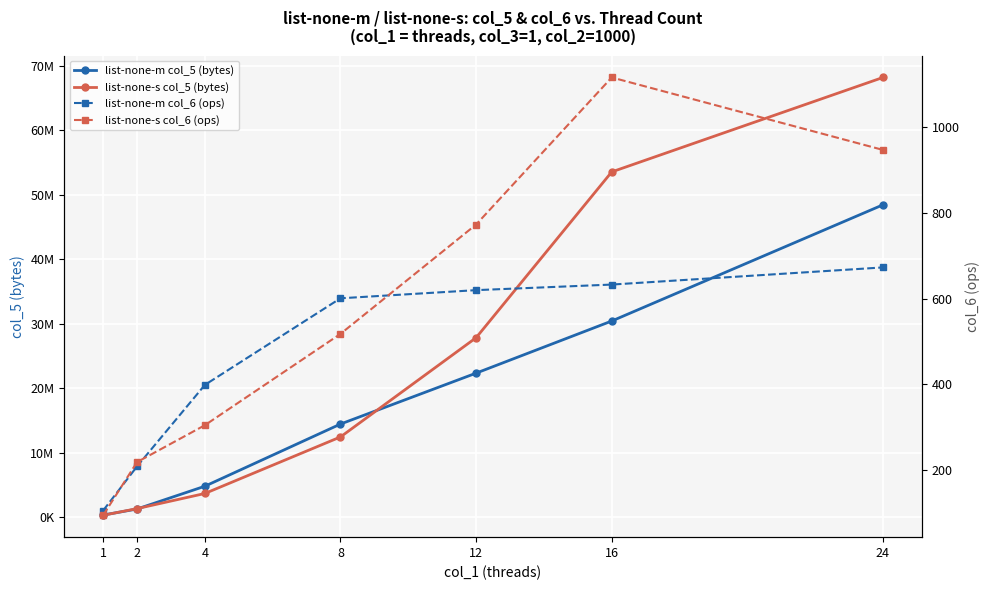

What is the difference between the maximum and second lowest values in the list-none-m col_6 (ops) series?

464